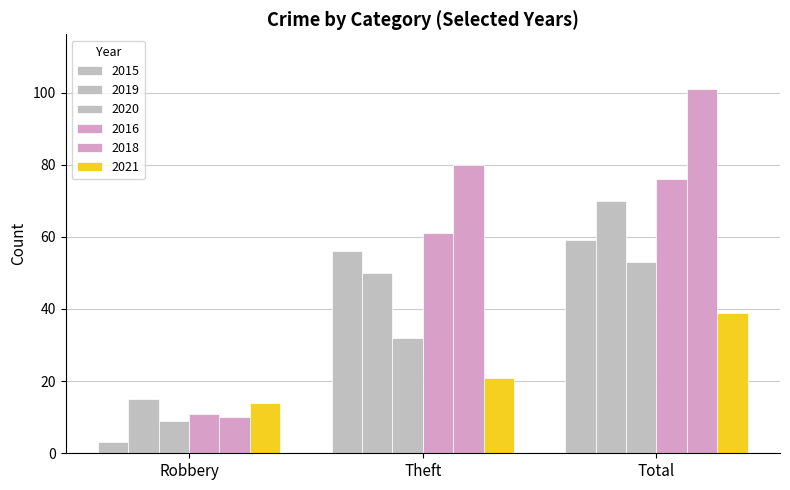

Read the 2018 value at Robbery, to the nearest 10.

10